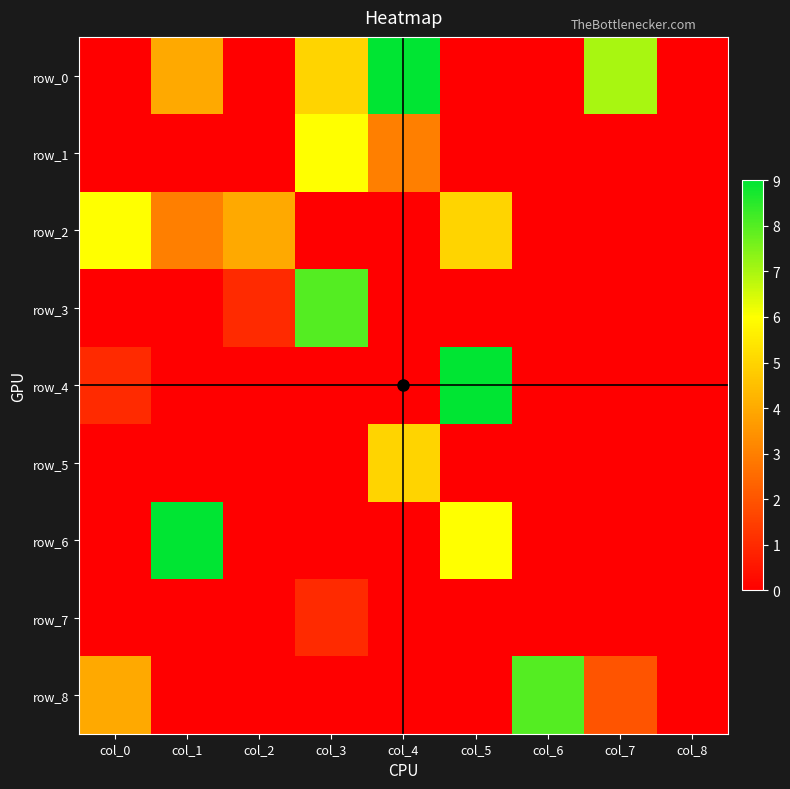

True or false: row_6 has a value of -3 at col_2.

False